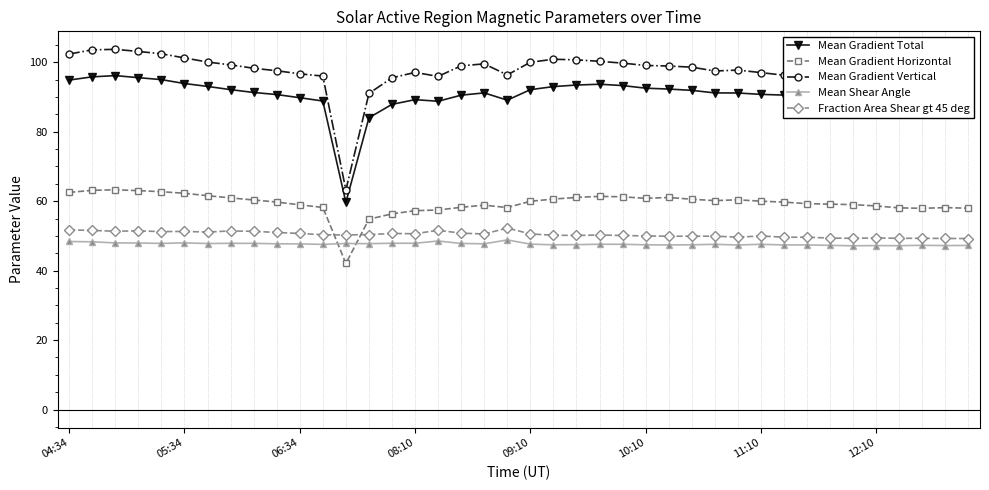

Which series has the largest total across all categories?

Mean Gradient Vertical